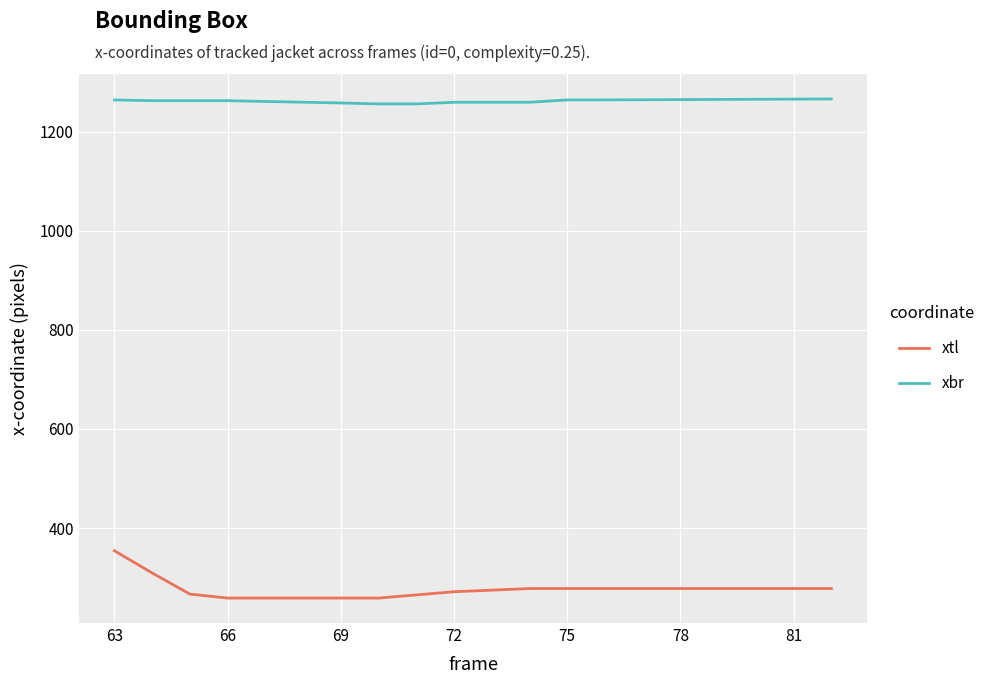

Which series has the largest total across all categories?

xbr